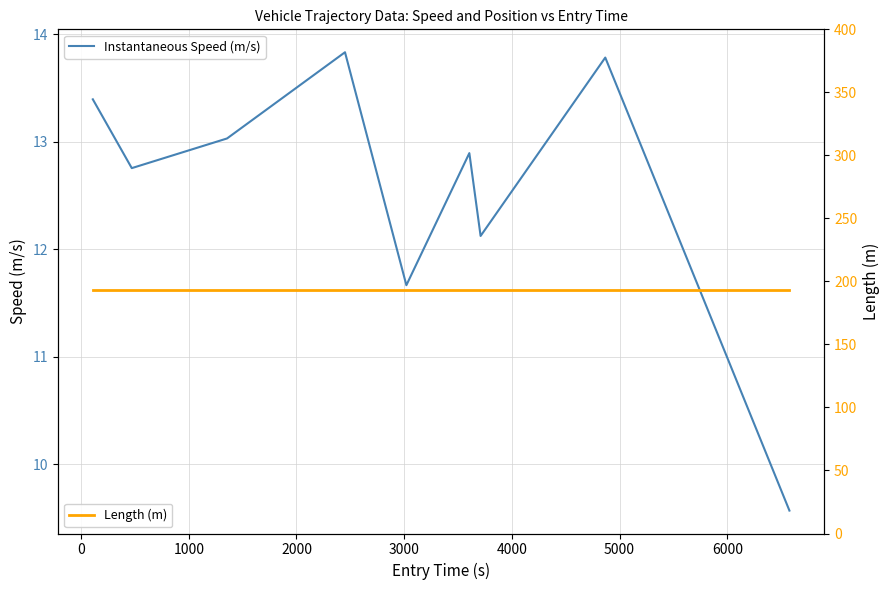

What is the average value of the Instantaneous Speed (m/s) series?

12.6